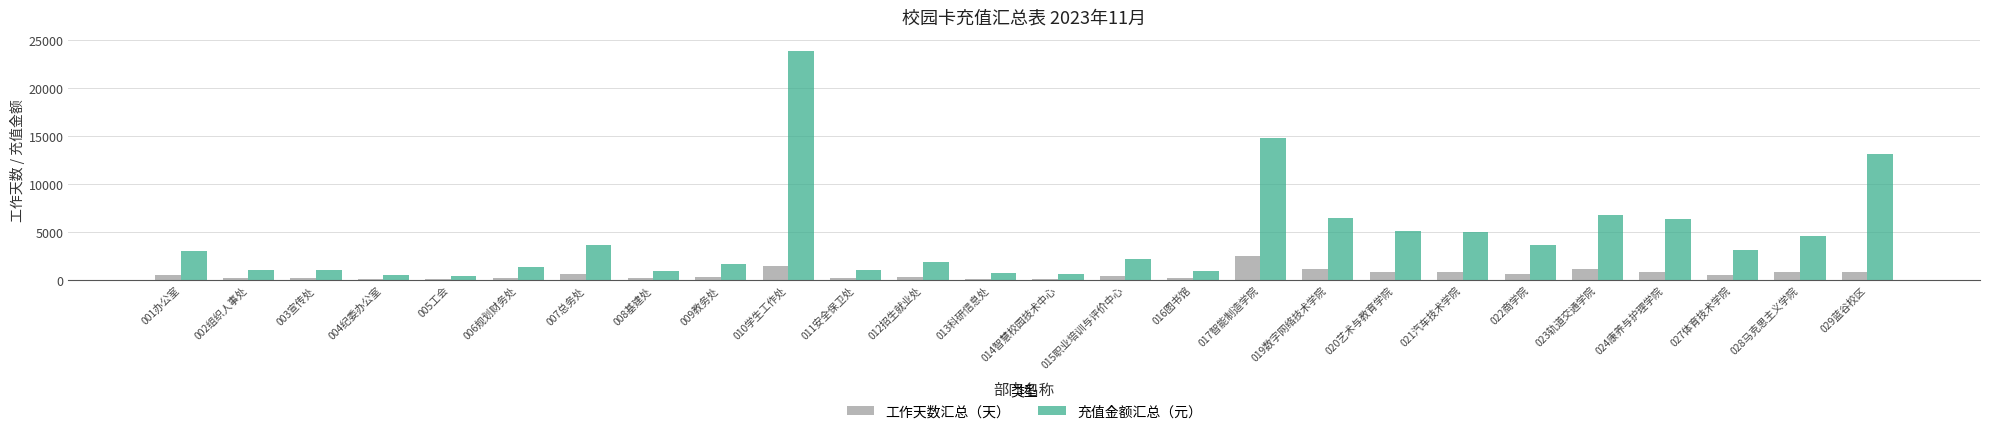

Is the value of 工作天数汇总（天） at 011安全保卫处 greater than the value of 充值金额汇总（元） at 015职业培训与评价中心?

No